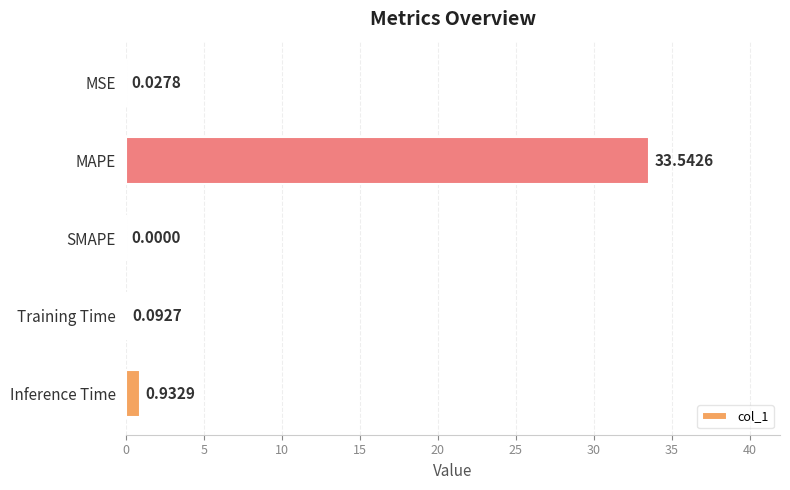

At which label is the value closest to 16?

Inference Time